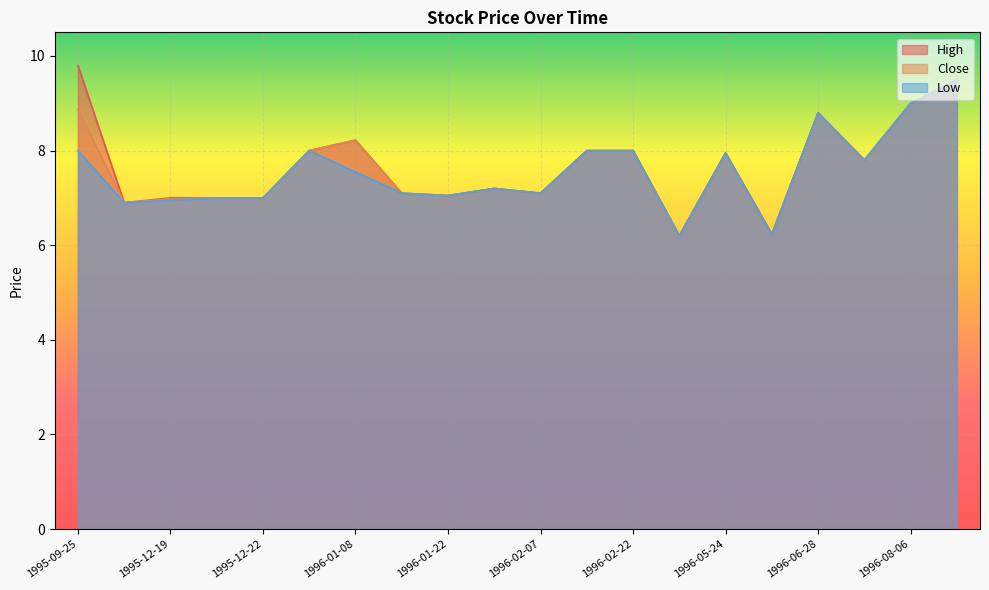

Rank the series by their maximum value, from highest to lowest.

High, Close, Low